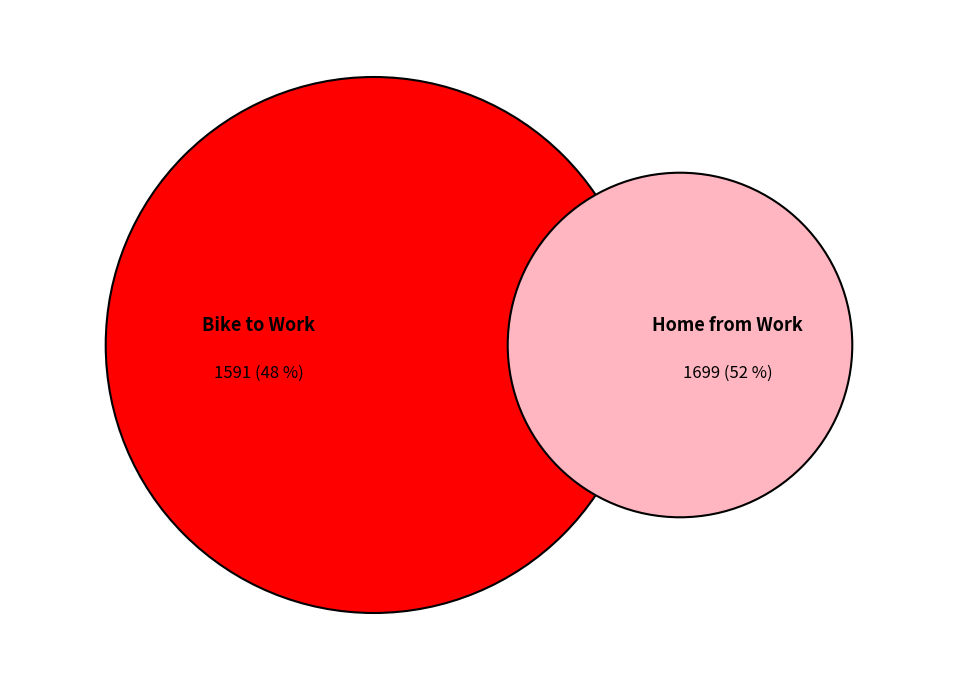

To the nearest percent, what percentage of the pie is Home from Work?

52%